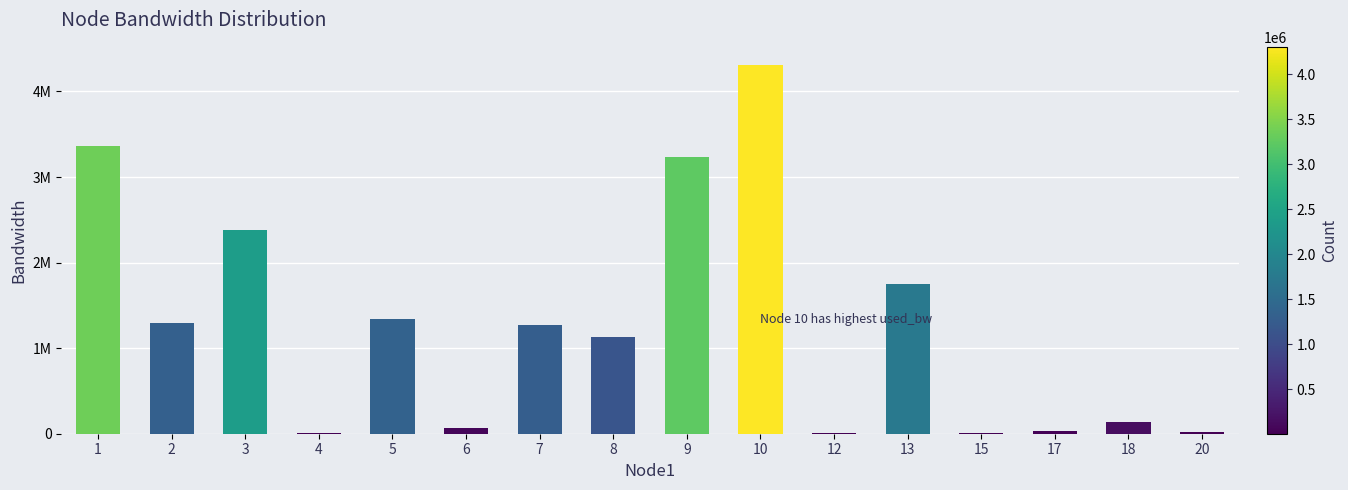

What is the sum of all values?

20353484.1